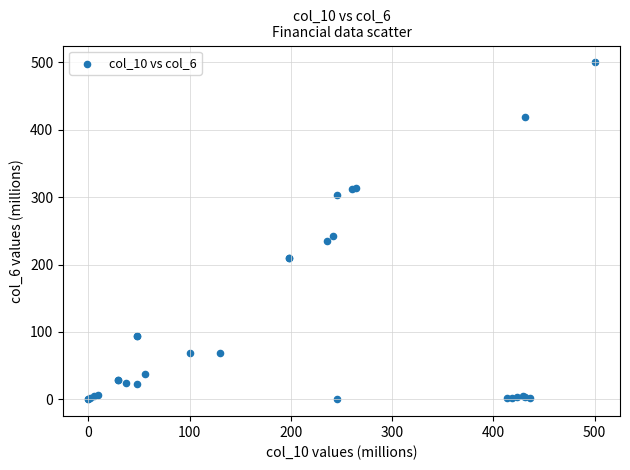

What Y value in the scatter plot is closest to 250?

241.7